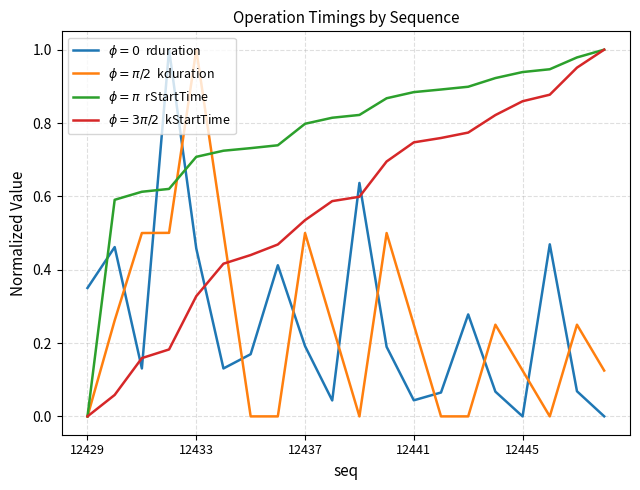

How many lines are shown in the chart?

4